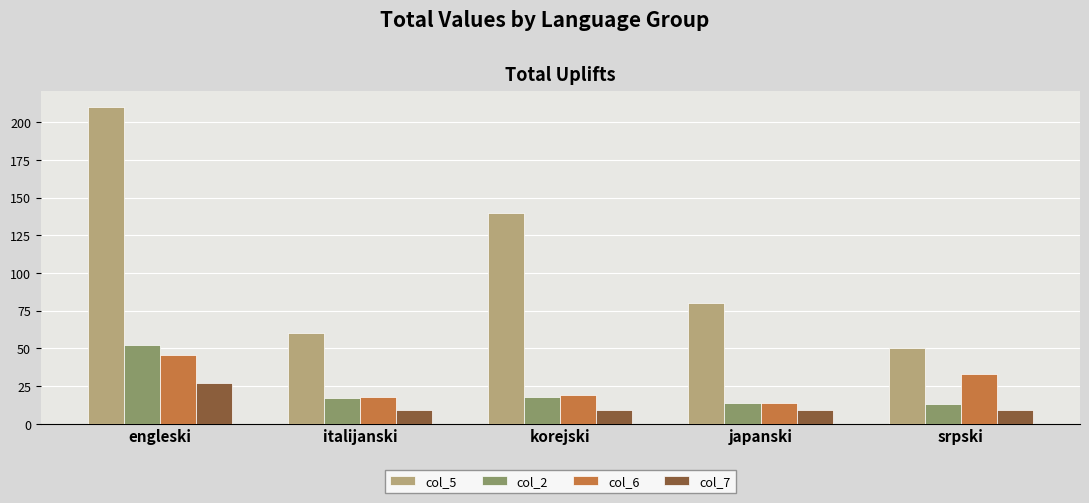

List the series in order of their peak value, highest first.

col_5, col_2, col_6, col_7